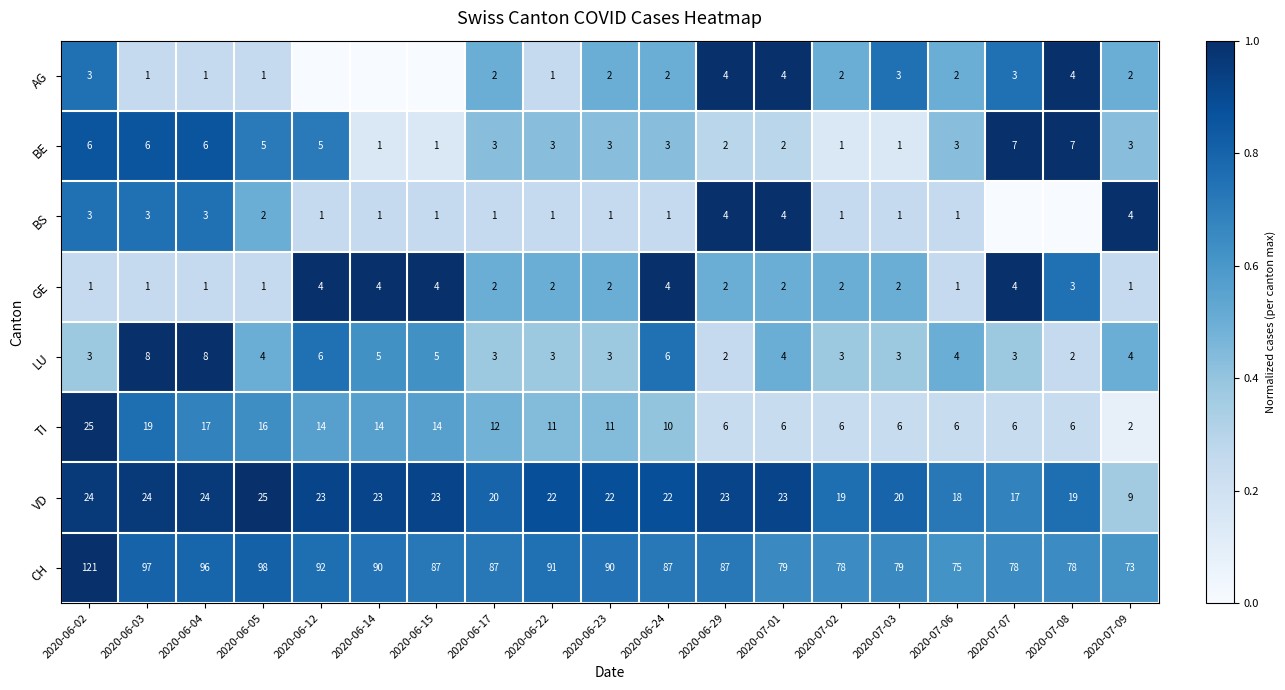

What is the average value of the VD series?

21